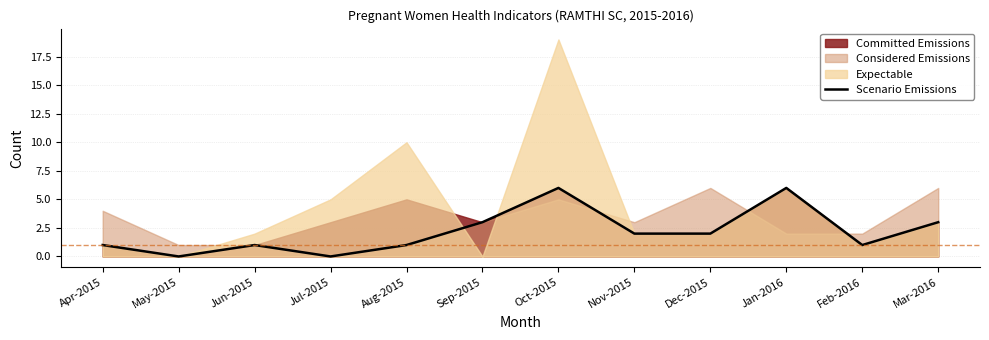

The value at Apr-2015 is 1. True or false?

False